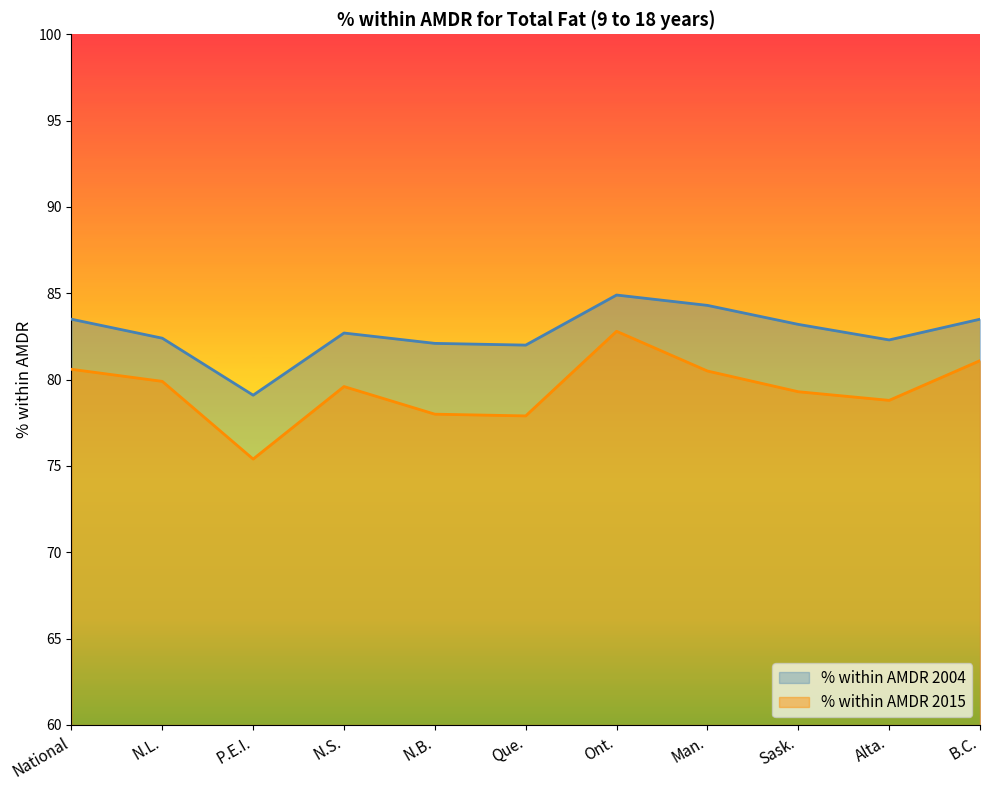

At which label is % within AMDR 2015 closest to 79?

Alta.